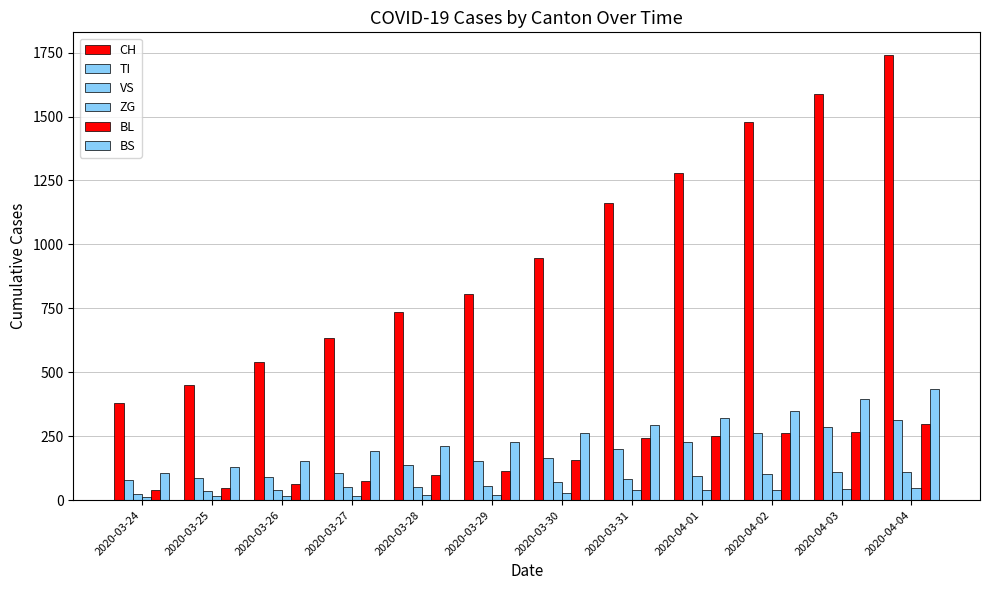

What is the label of the 9th bar from the right?

2020-03-27